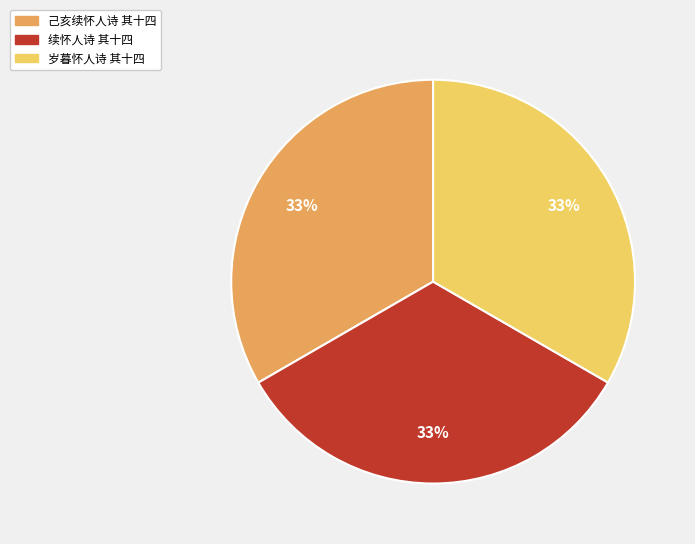

How many segments does this pie chart have?

3